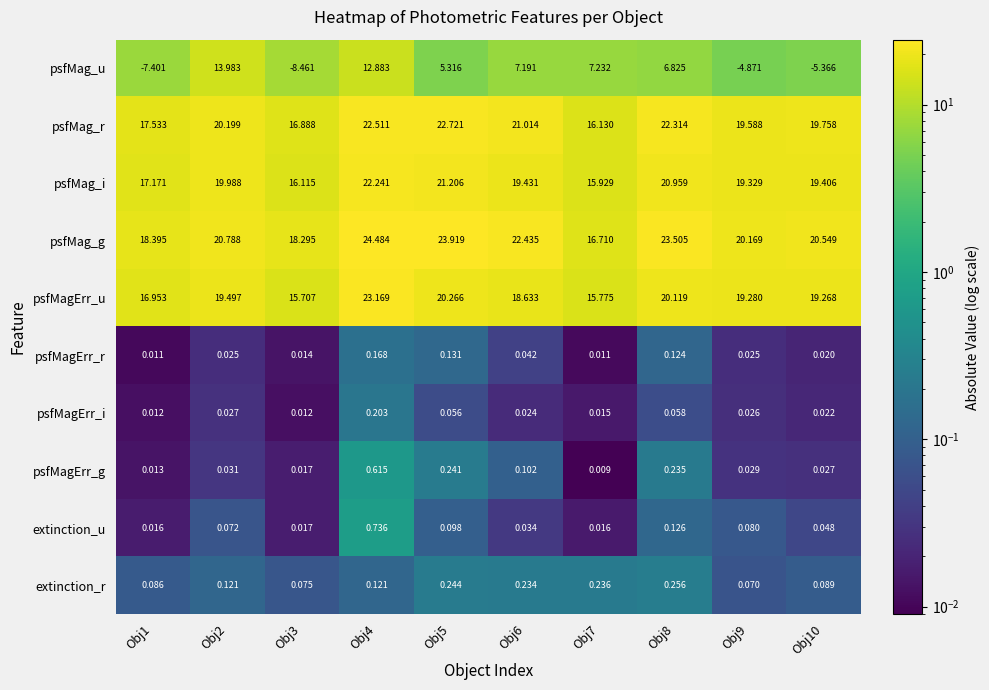

At Obj8, list the series in order from smallest to largest.

psfMagErr_i, psfMagErr_r, extinction_u, psfMagErr_g, extinction_r, psfMag_u, psfMagErr_u, psfMag_i, psfMag_r, psfMag_g